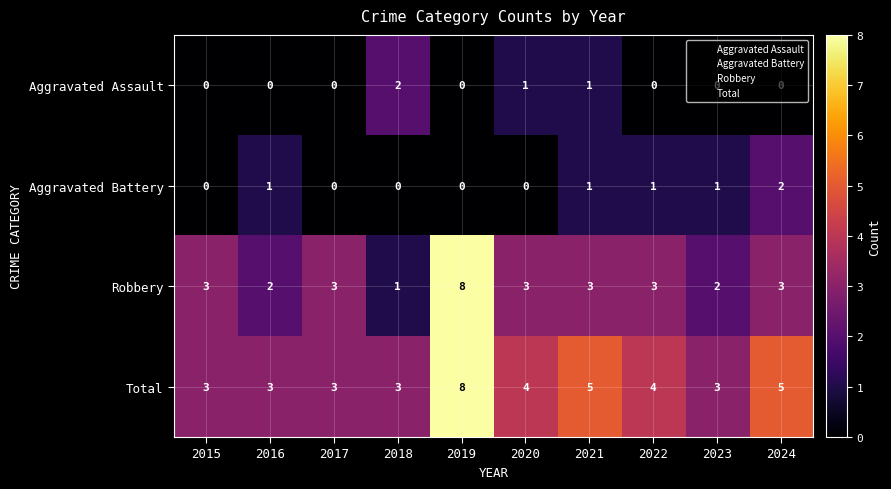

How many values in the Robbery series are below 3?

3